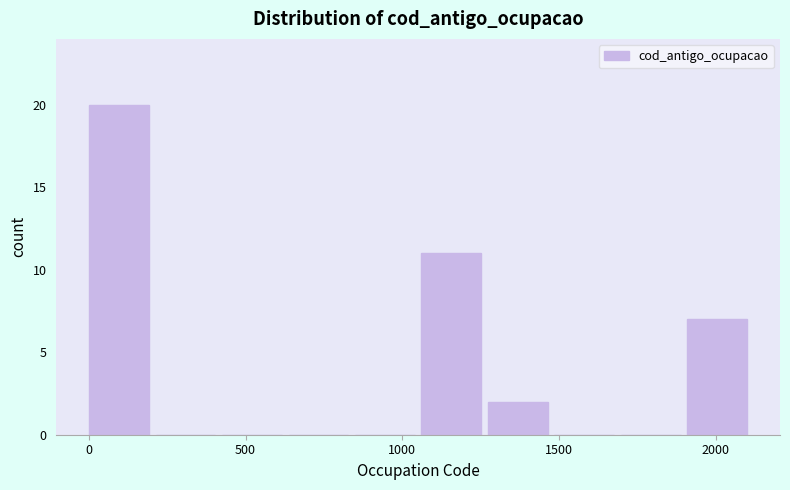

Reading left to right, list every bar in this chart as the range it spans on the x-axis followed by its height. Neither the bar edges nor the heights are printed on the chart, so give them approximately, as read against the axes.

0 to 200: 20
200 to 450: 0
450 to 650: 0
650 to 850: 0
850 to 1050: 0
1050 to 1250: 11
1250 to 1500: 2
1500 to 1700: 0
1700 to 1900: 0
1900 to 2100: 7